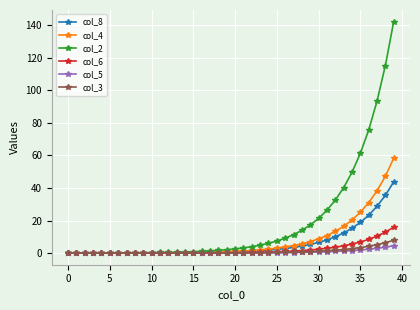

Which series has the widest spread of values?

col_2